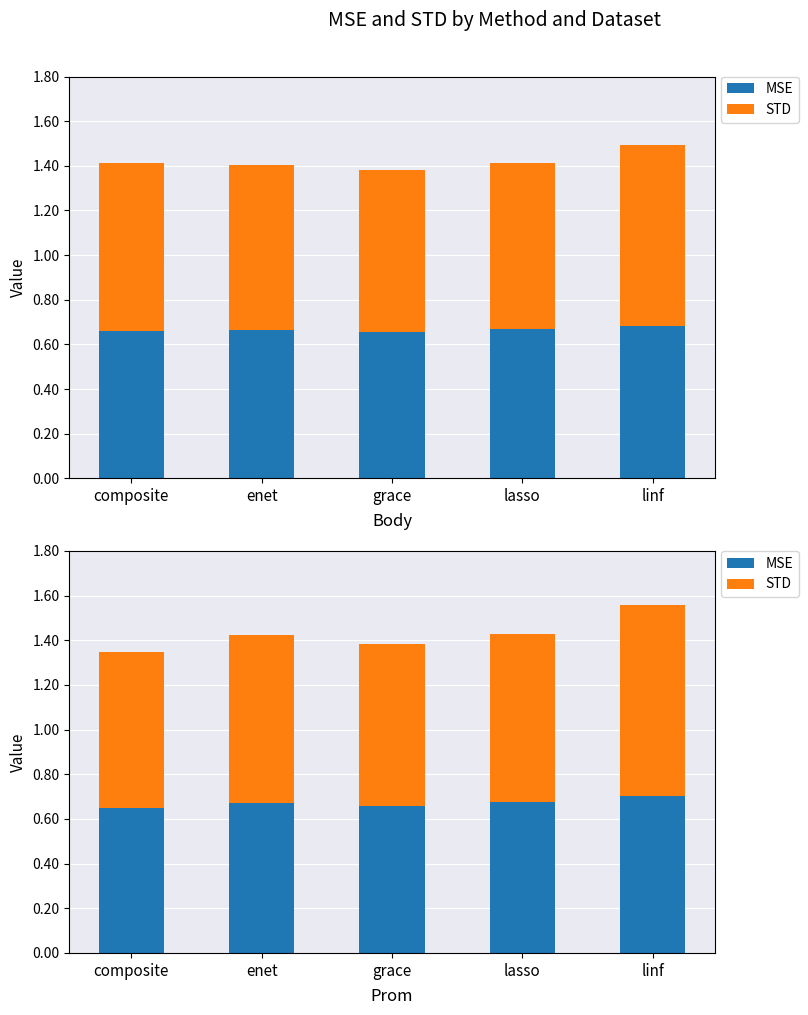

True or false: MSE has a value of 0.7 at enet.

True